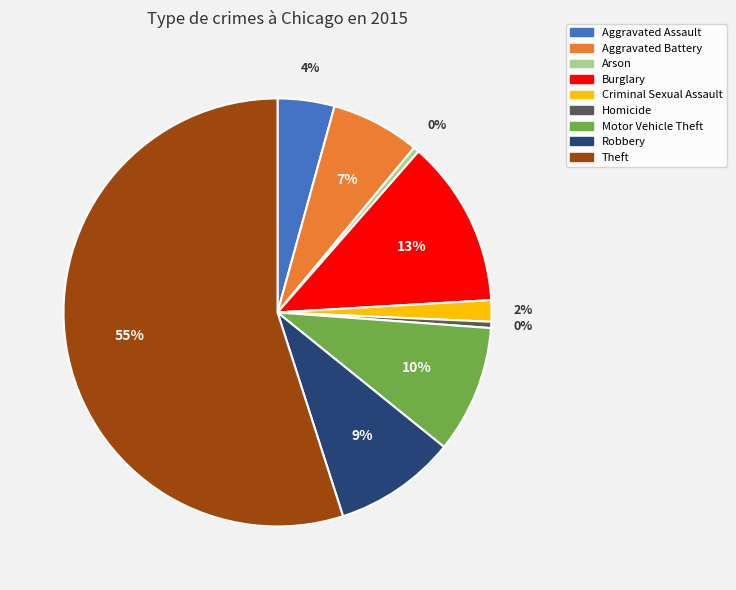

To the nearest percent, what is the difference between the largest and smallest slice percentages?

55%